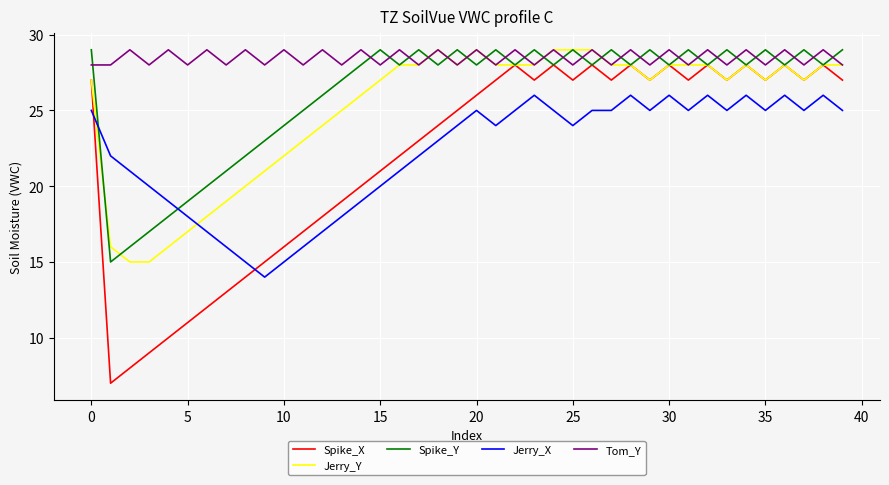

How many distinct data groups are displayed?

5